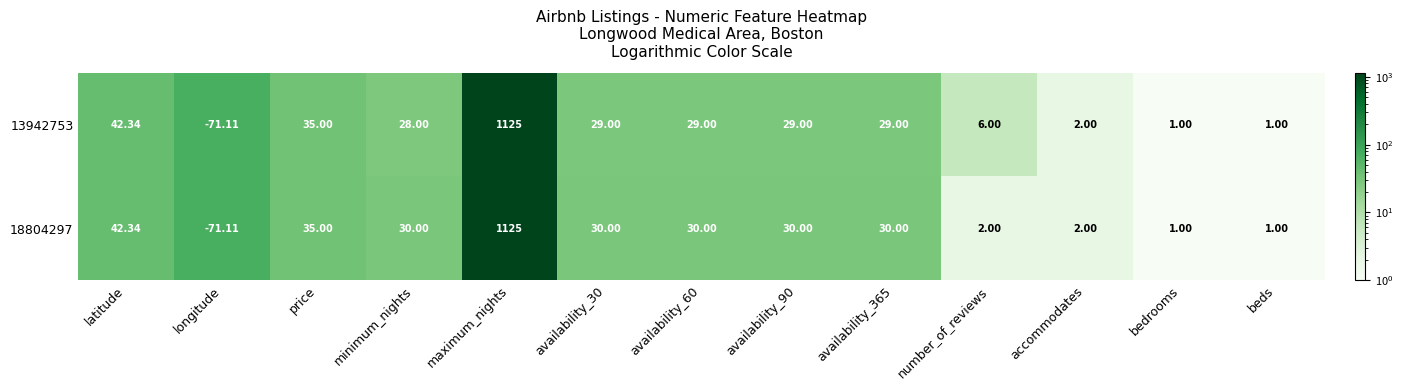

Which category has the lowest value in the 13942753 series?

longitude